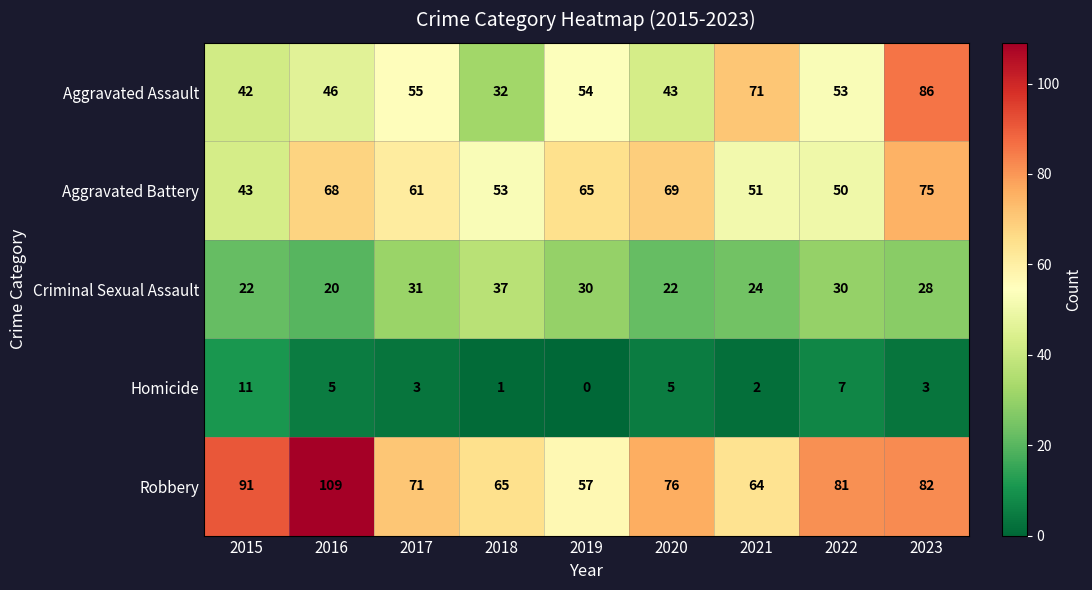

Which series has the widest spread of values?

Aggravated Assault